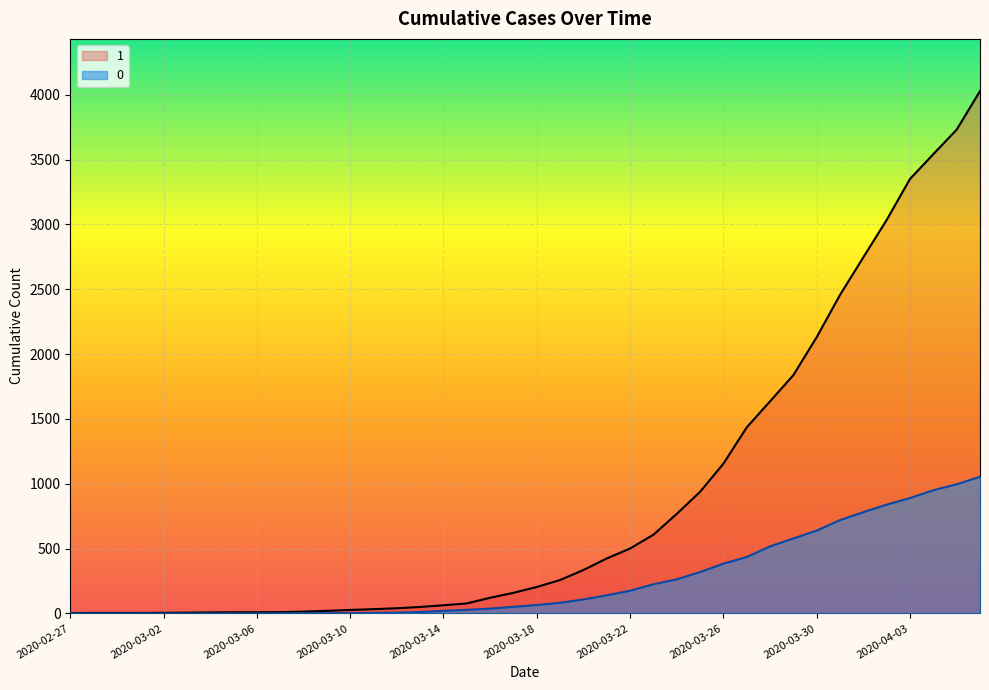

What value does the 1 series have at 2020-04-01, to the nearest 100?

2700